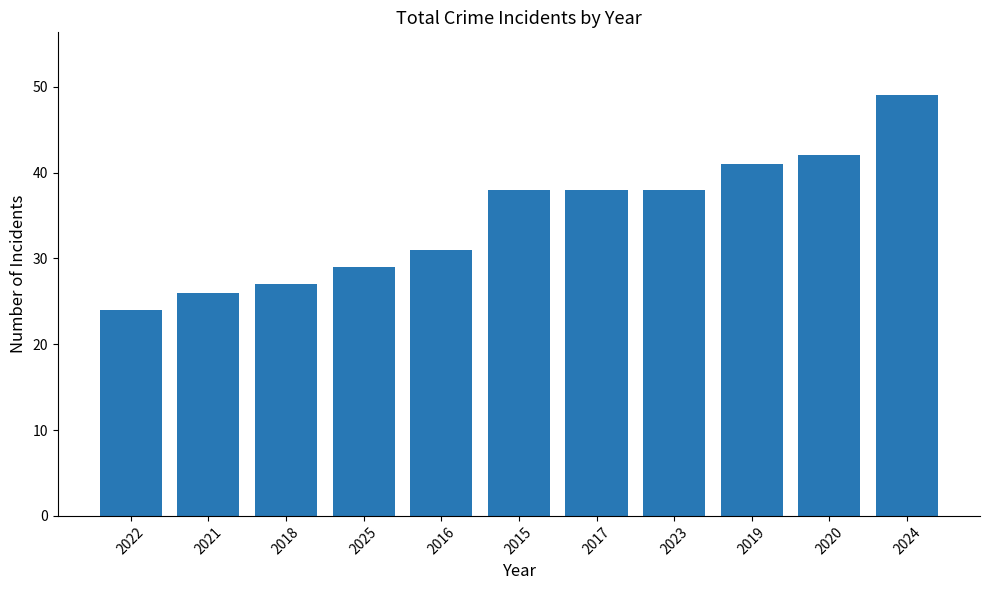

Which label corresponds to the largest value in the chart?

2024